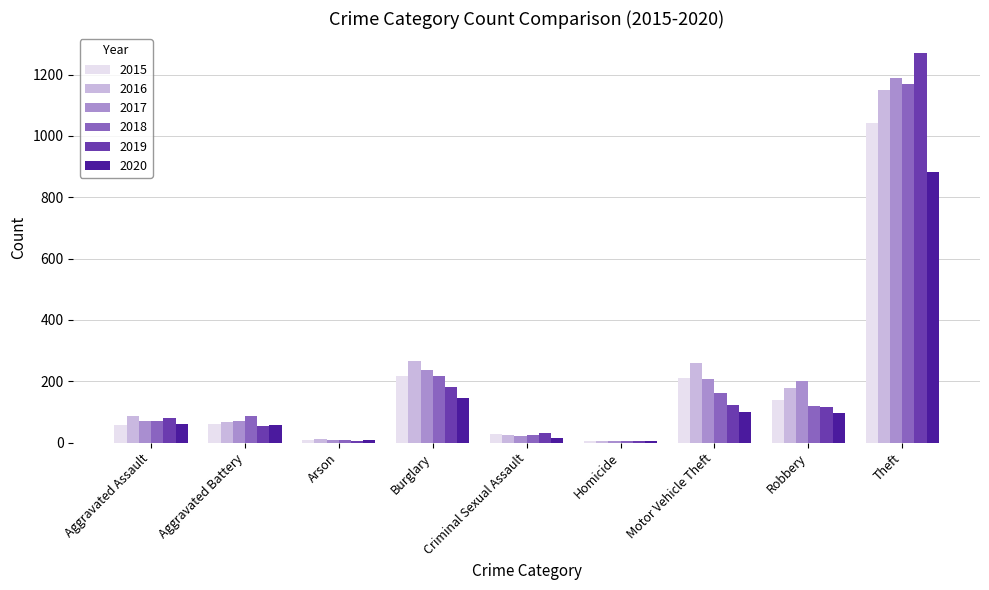

What is the total value across all series at Aggravated Assault?

430